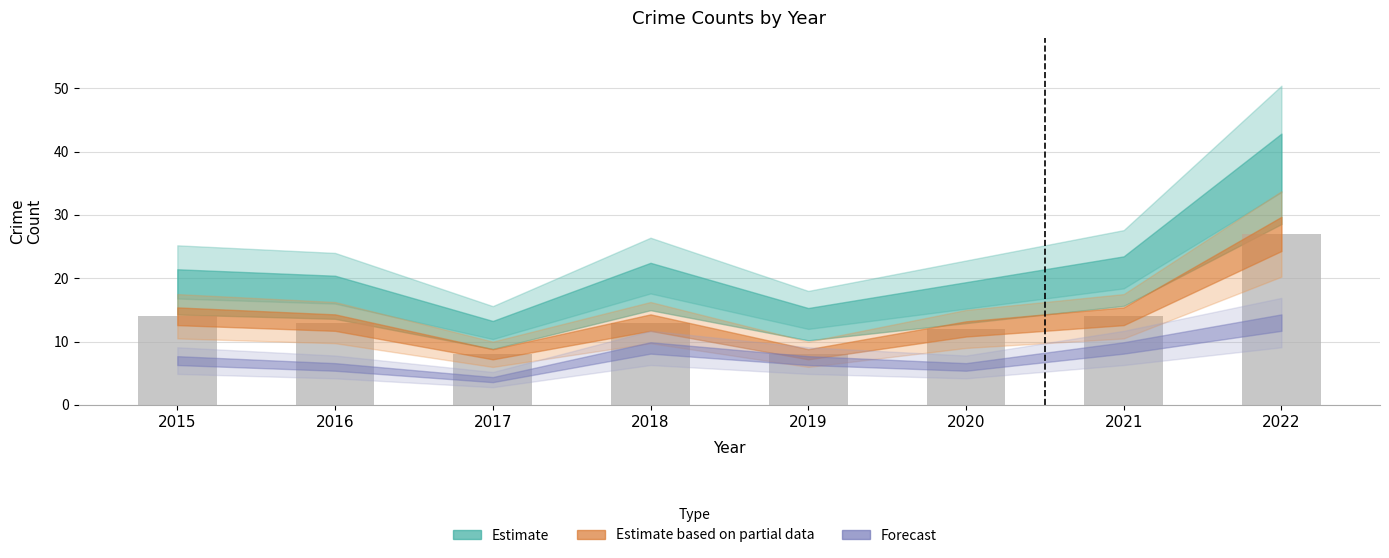

What is the change in value from 2019 to 2021?

+6